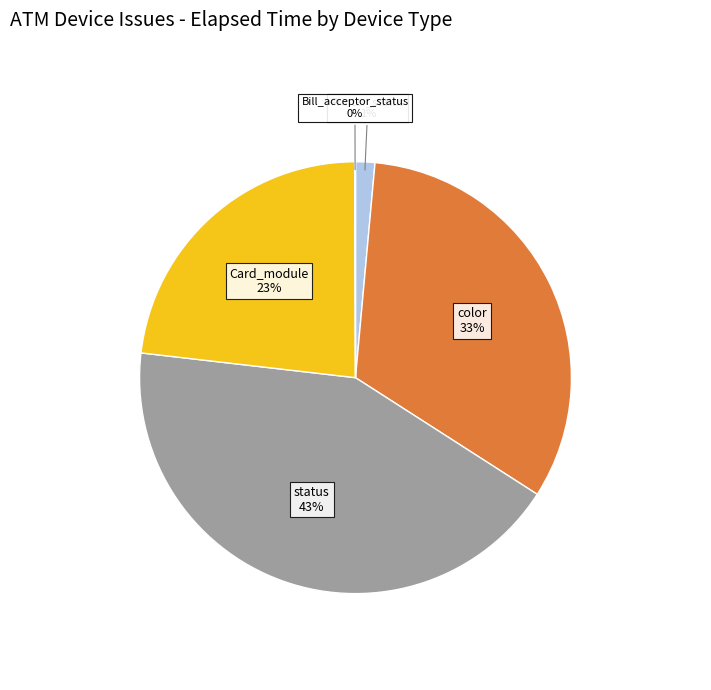

The Card_module slice represents 23% of the pie. True or false?

True